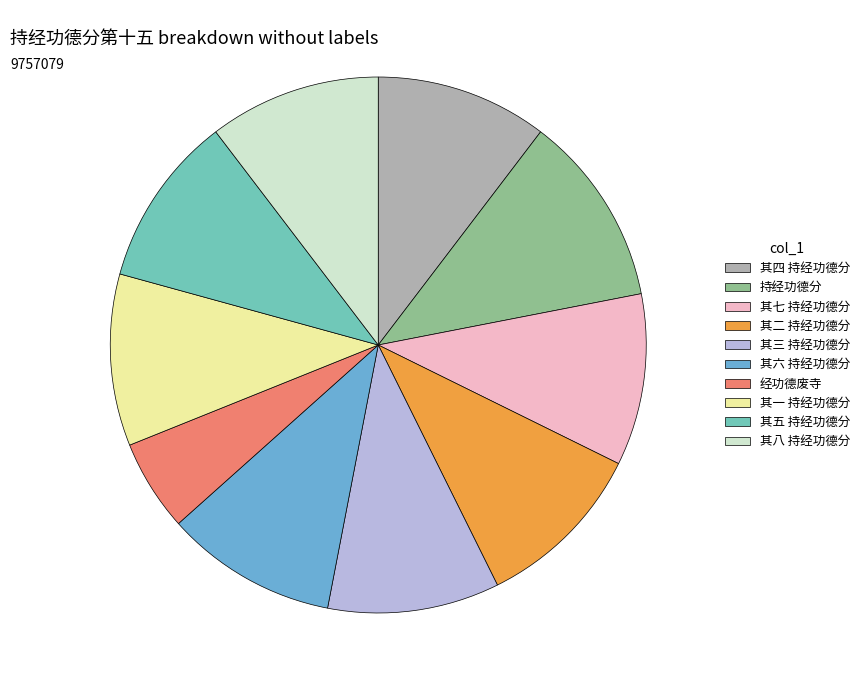

Does any single category account for the majority?

No